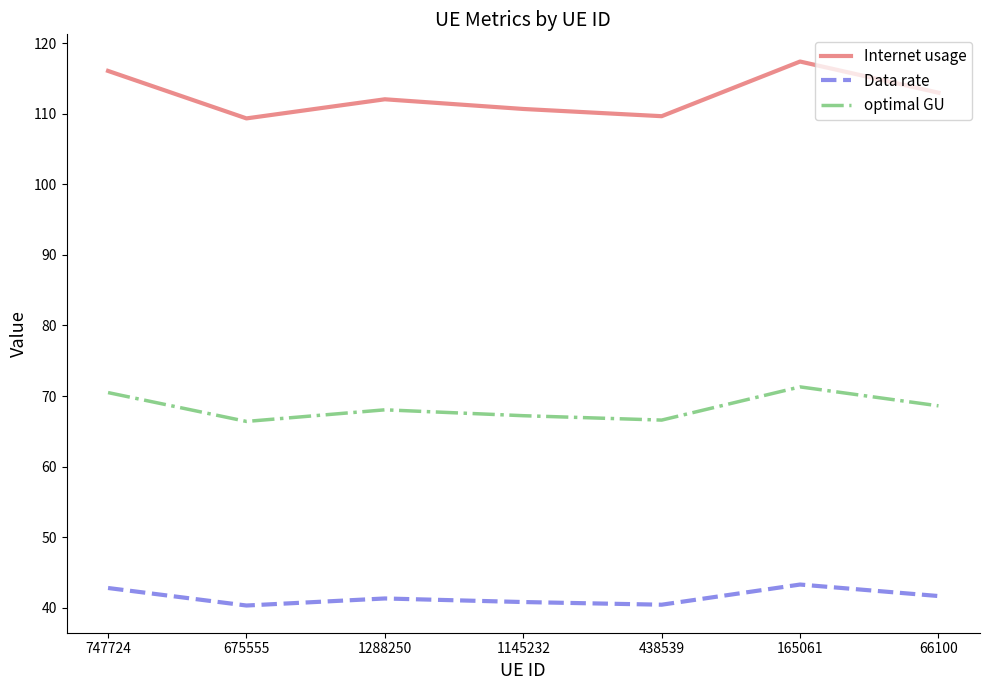

The Data rate series shows 70.7 at 747724. True or false?

False